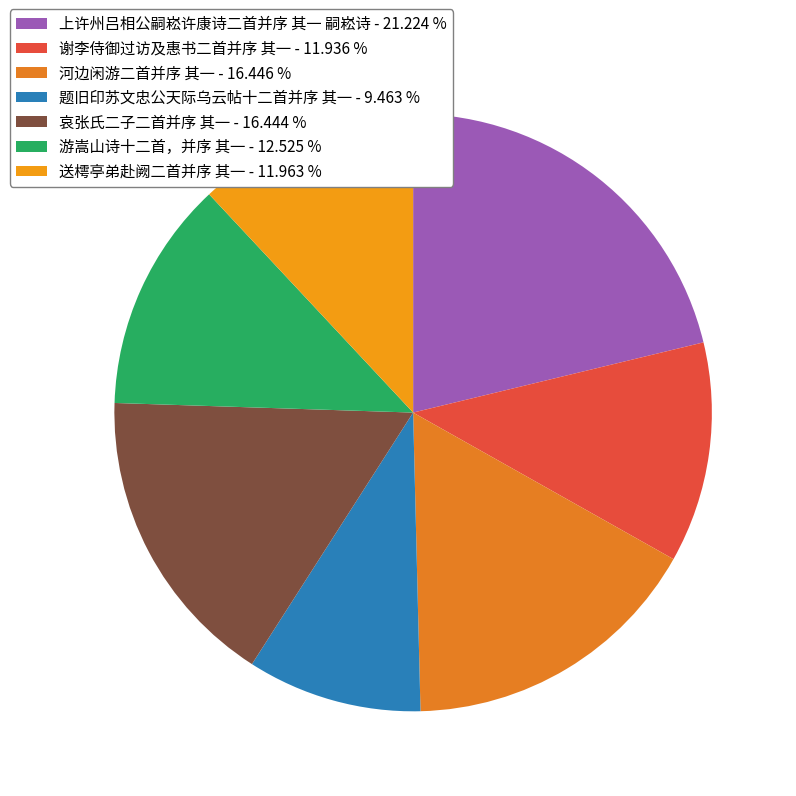

True or false: 河边闲游二首并序 其一 accounts for 16% of the total.

True